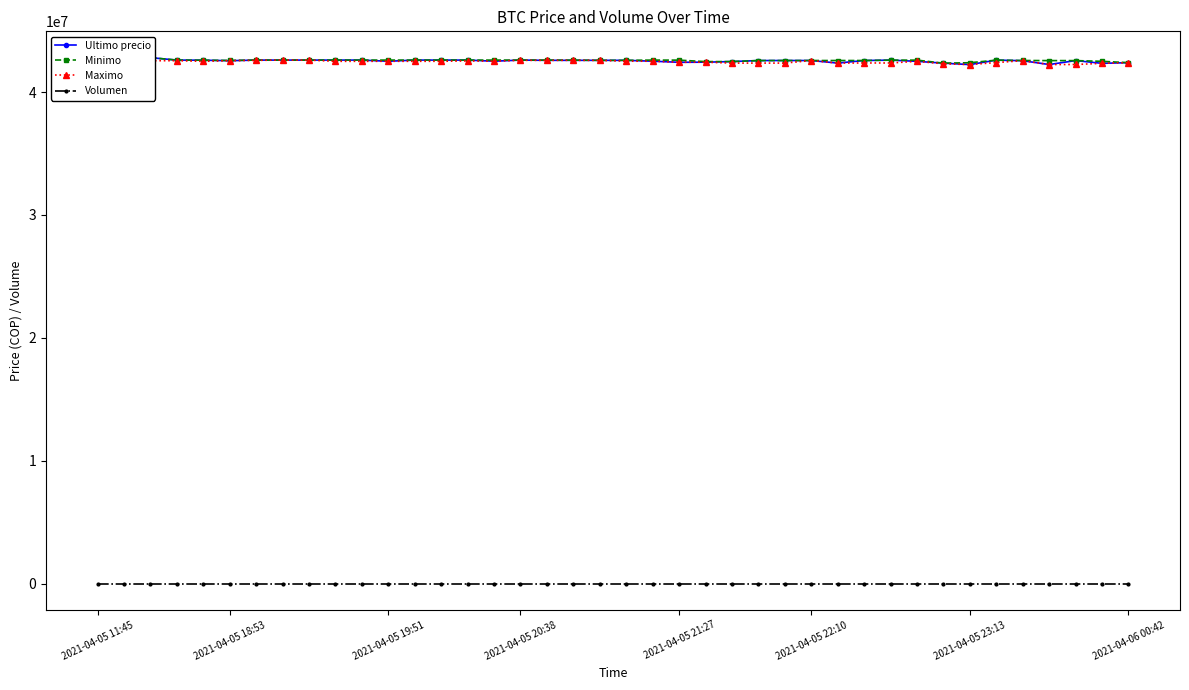

How many values in the Volumen series exceed 34?

35